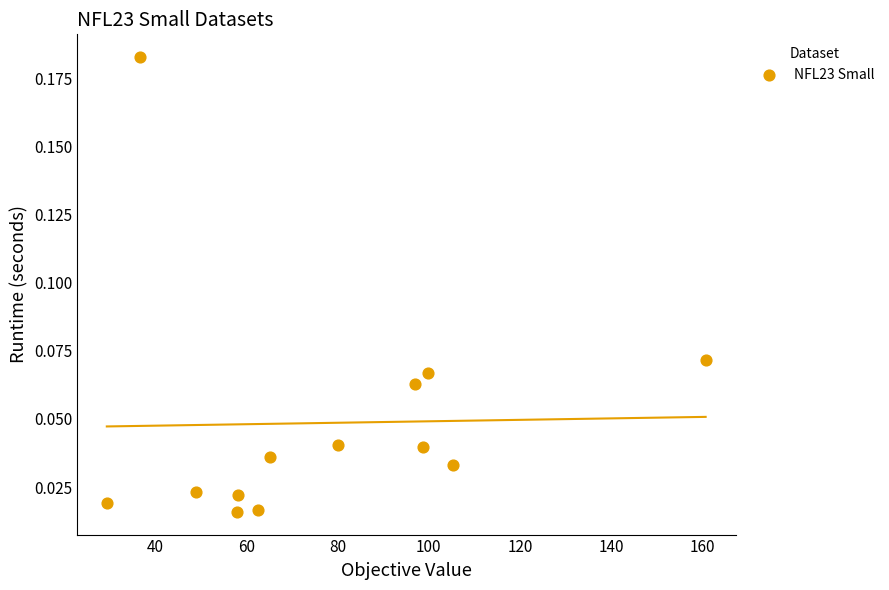

What is the range of X values (max minus min)?

131.3